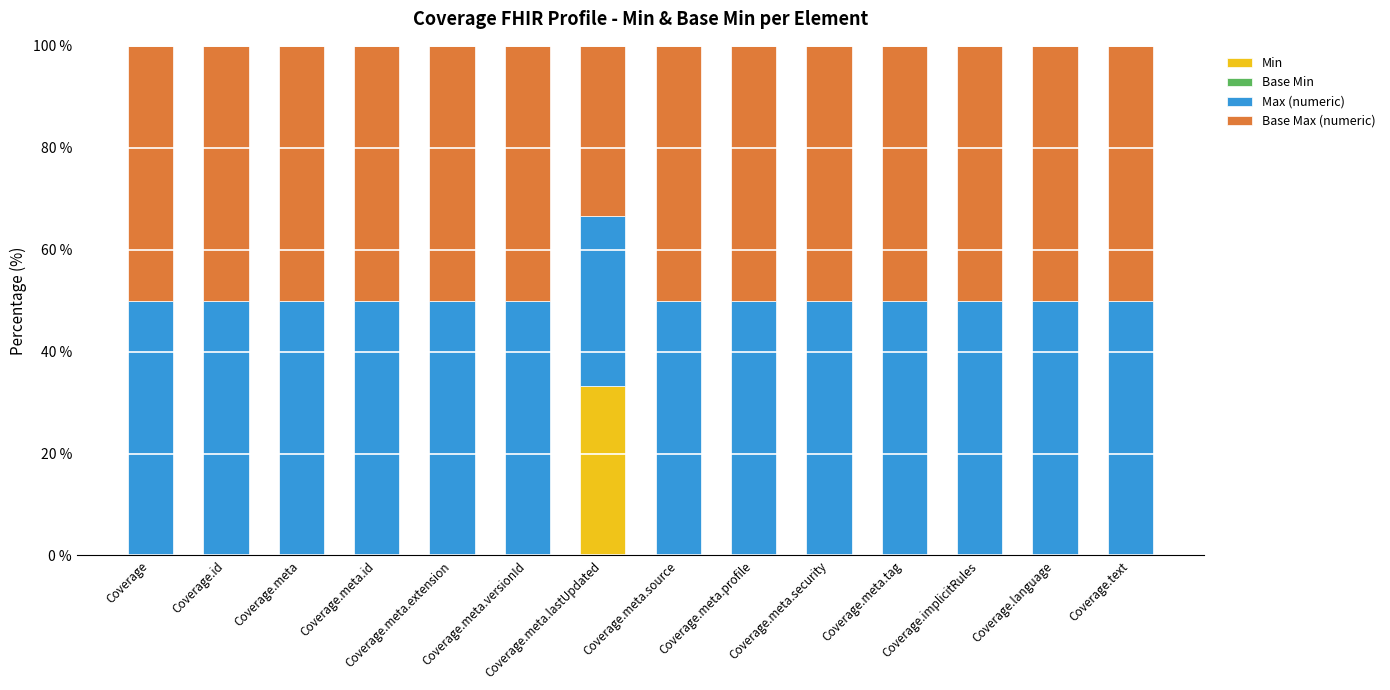

Count the number of data series in this chart.

3